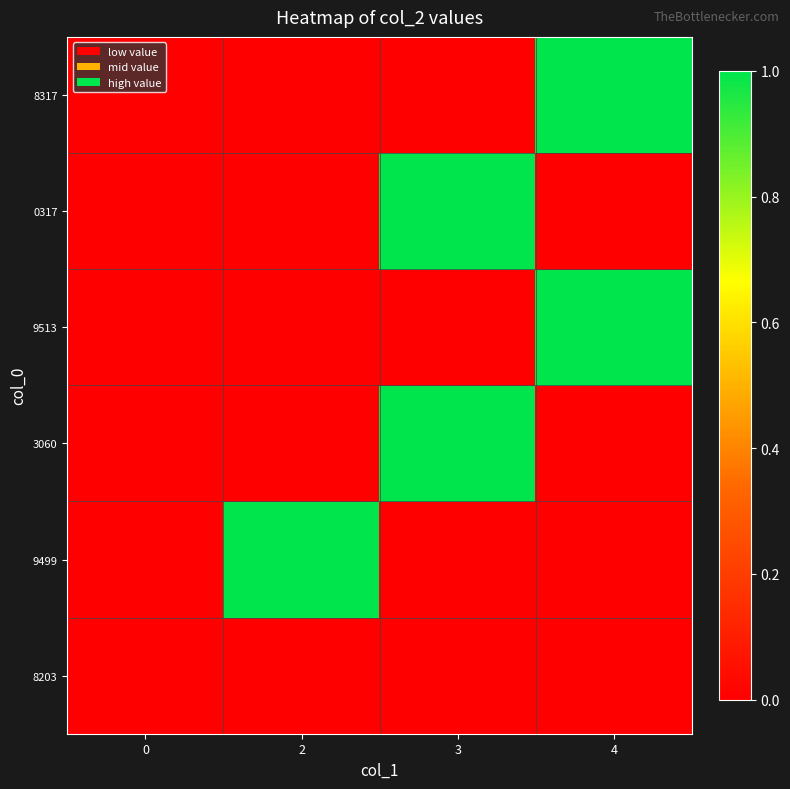

What is the total value across all series at 2?

1